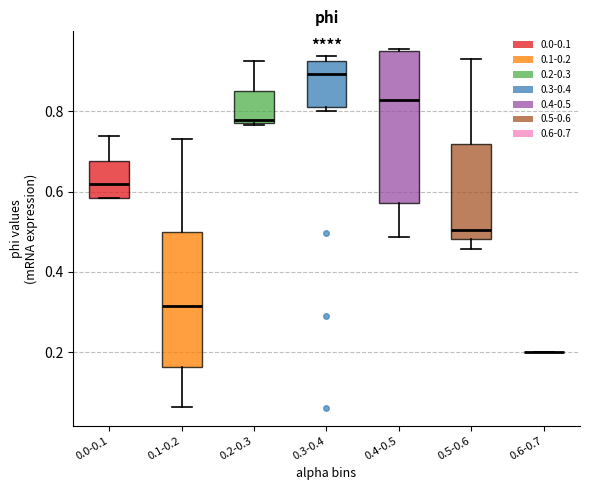

Where does the median line of the box for 0.3-0.4 sit on the y-axis? The values are not printed on the chart, so give them approximately, as read against the axis.

0.90